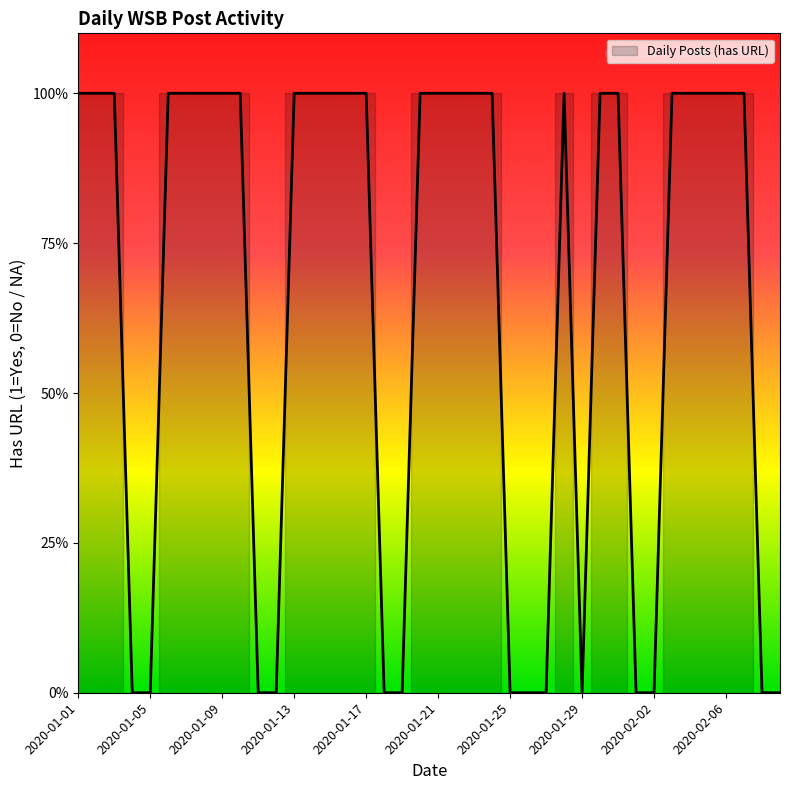

What is the label of the 28th point from the right?

2020-01-13